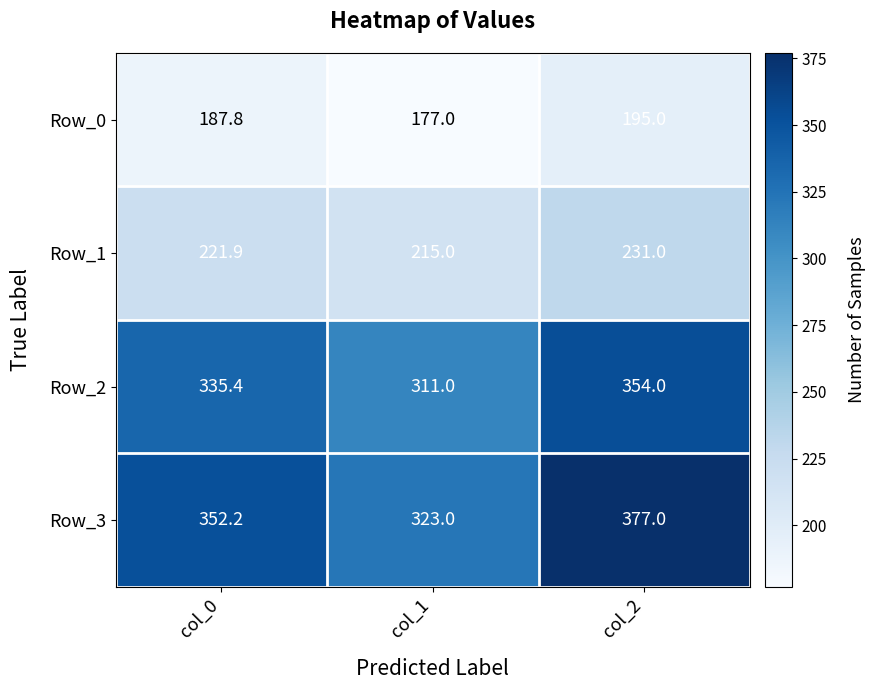

What is the sum of the Row_3 values at col_2 and col_0?

729.2